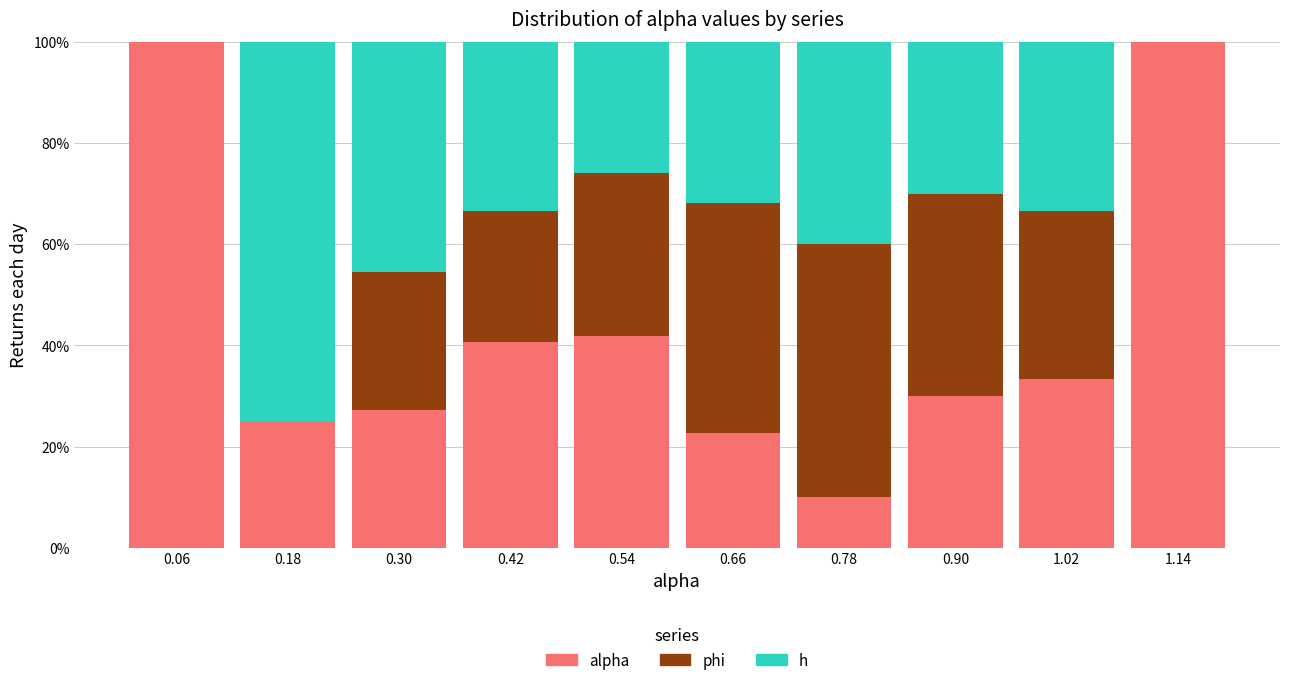

Reading left to right, list every stacked bar in this chart as the range it spans on the x-axis followed by its total height. The values are not printed on the chart, so give them approximately, as read against the axis.

0.00 to 0.12: 100
0.12 to 0.24: 100
0.24 to 0.36: 100
0.36 to 0.48: 100
0.48 to 0.60: 100
0.60 to 0.72: 100
0.72 to 0.84: 100
0.84 to 0.96: 100
0.96 to 1.08: 100
1.08 to 1.20: 100